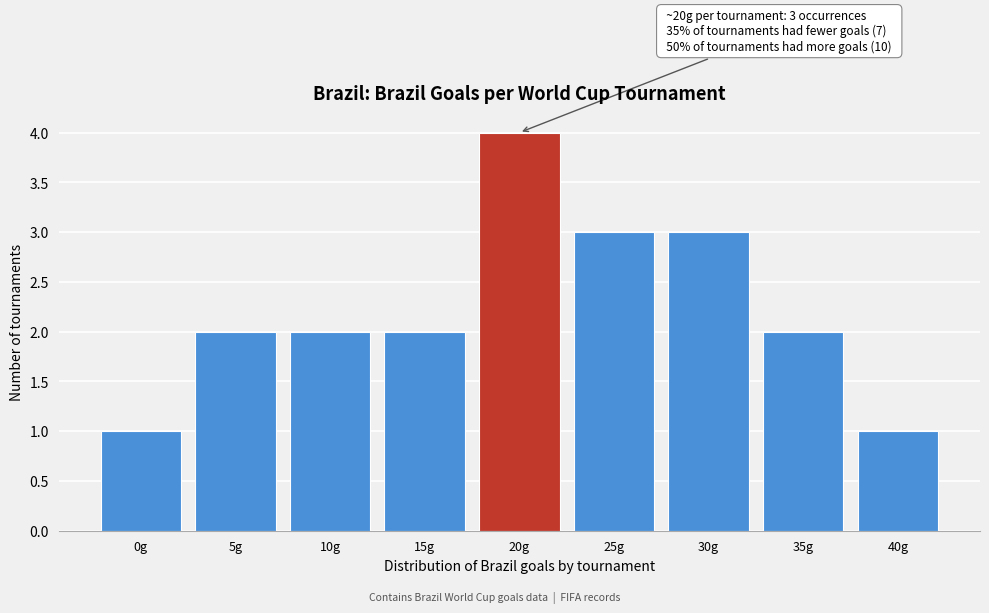

Reading left to right, list all the values displayed in this chart.

0g=1	5g=2	10g=2	15g=2	20g=4	25g=3	30g=3	35g=2	40g=1